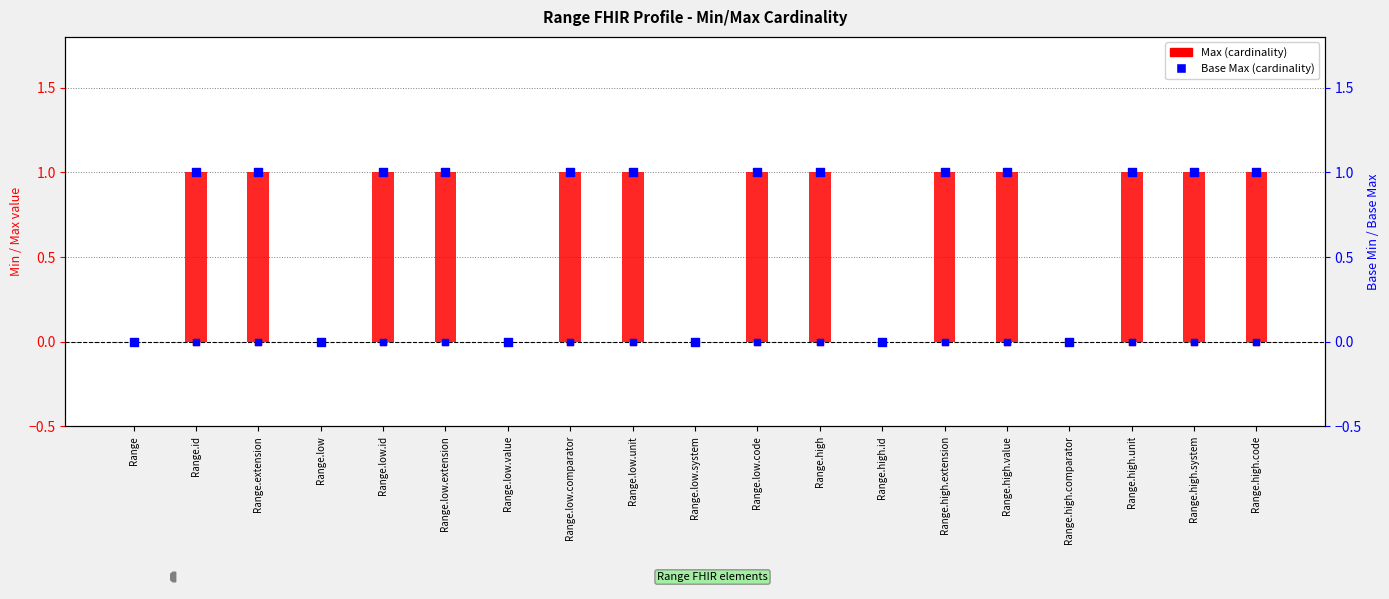

Which series has the largest total across all categories?

Max